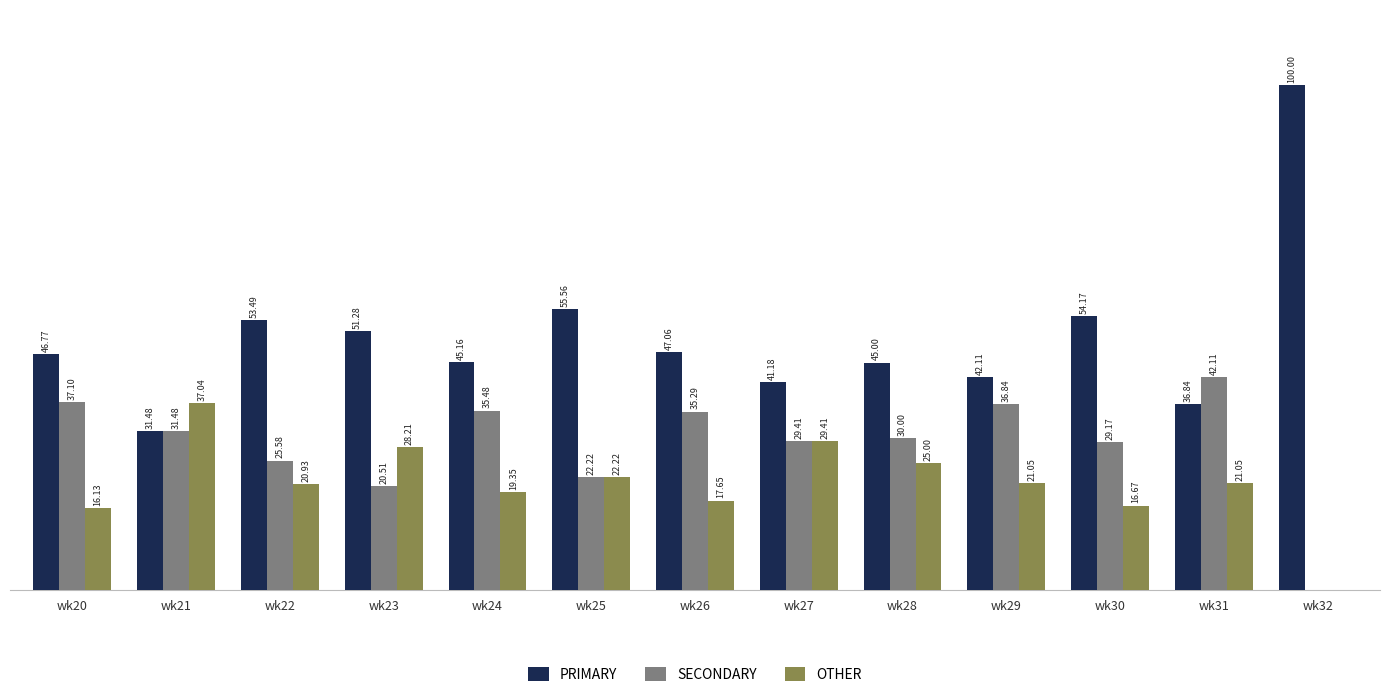

Which series has the largest total across all categories?

PRIMARY